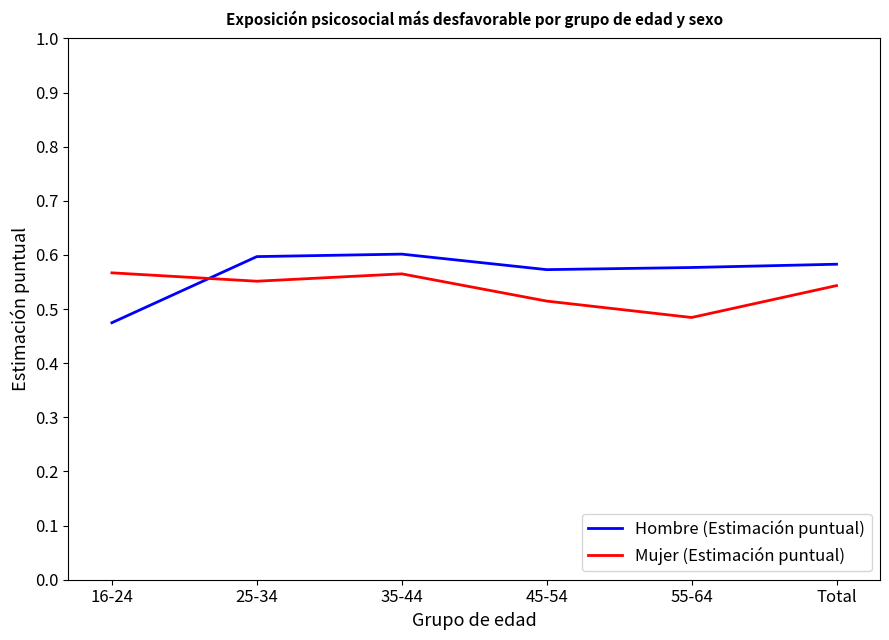

How many lines are shown in the chart?

2